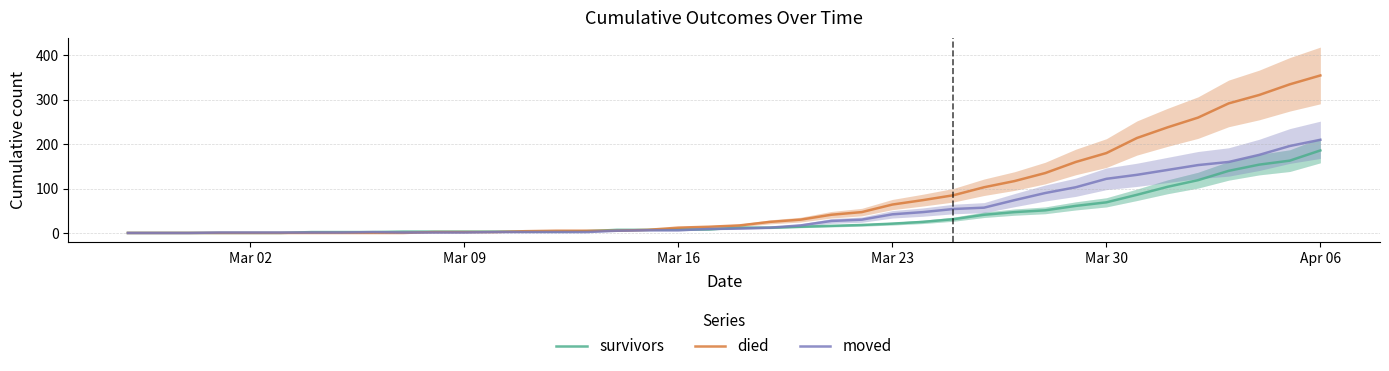

What is the highest value of the moved series?

210